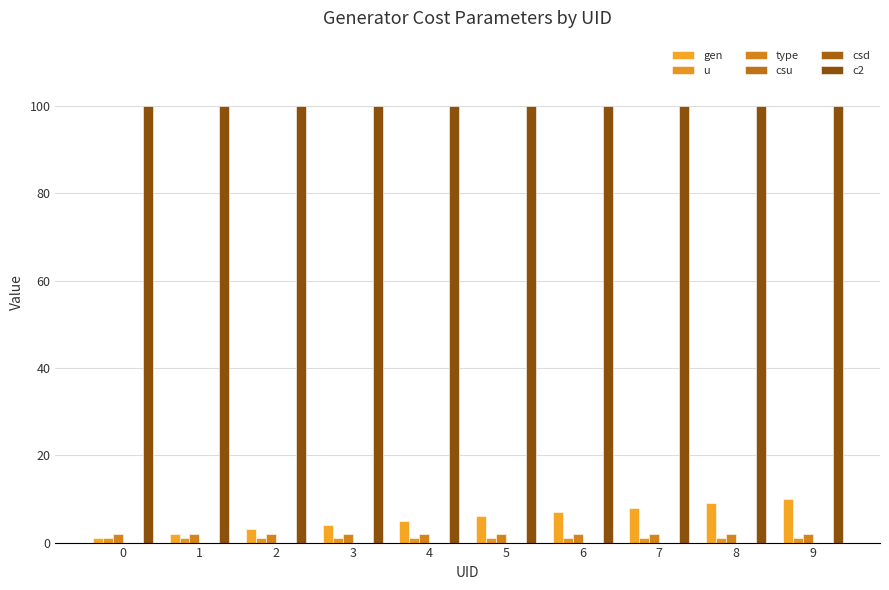

What is the value of the gen bar at the 2nd from the left?

2